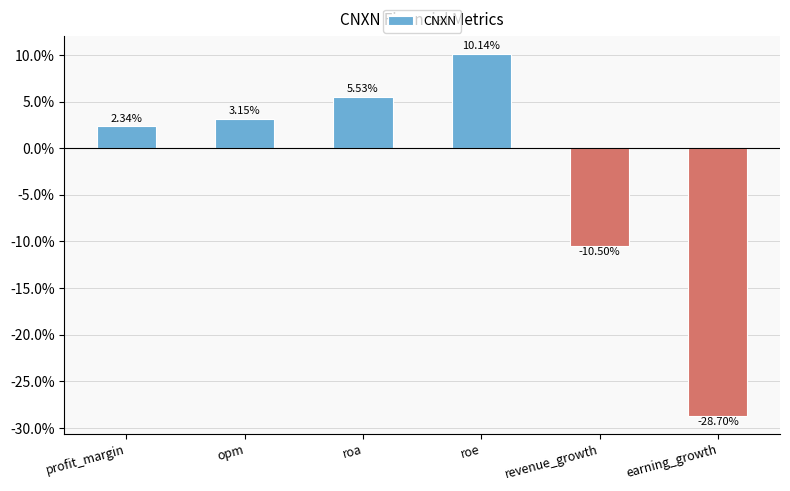

What is the sum of all values?

-18.0